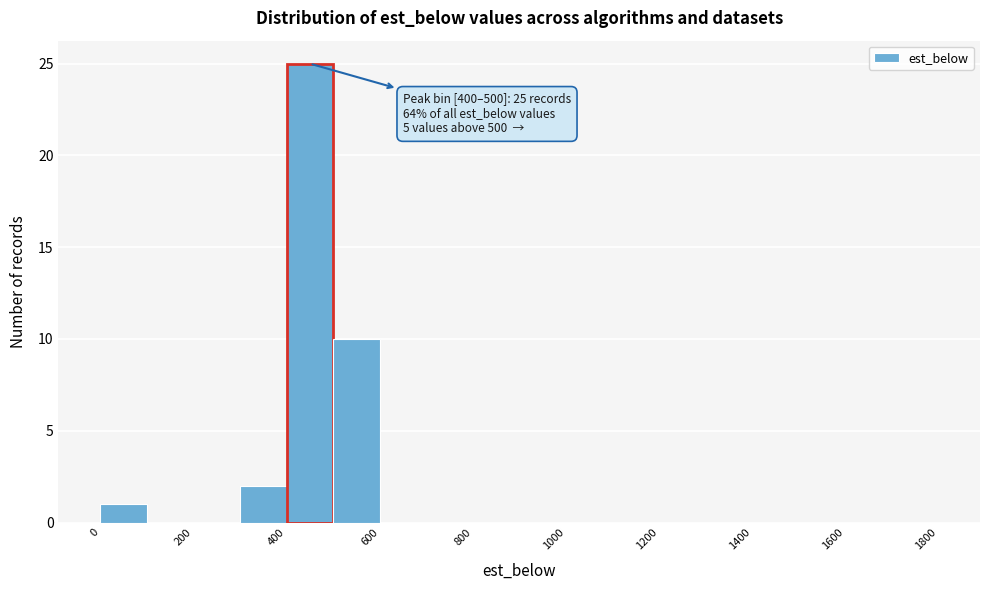

Which range on the x-axis has the tallest bar?

400 to 500